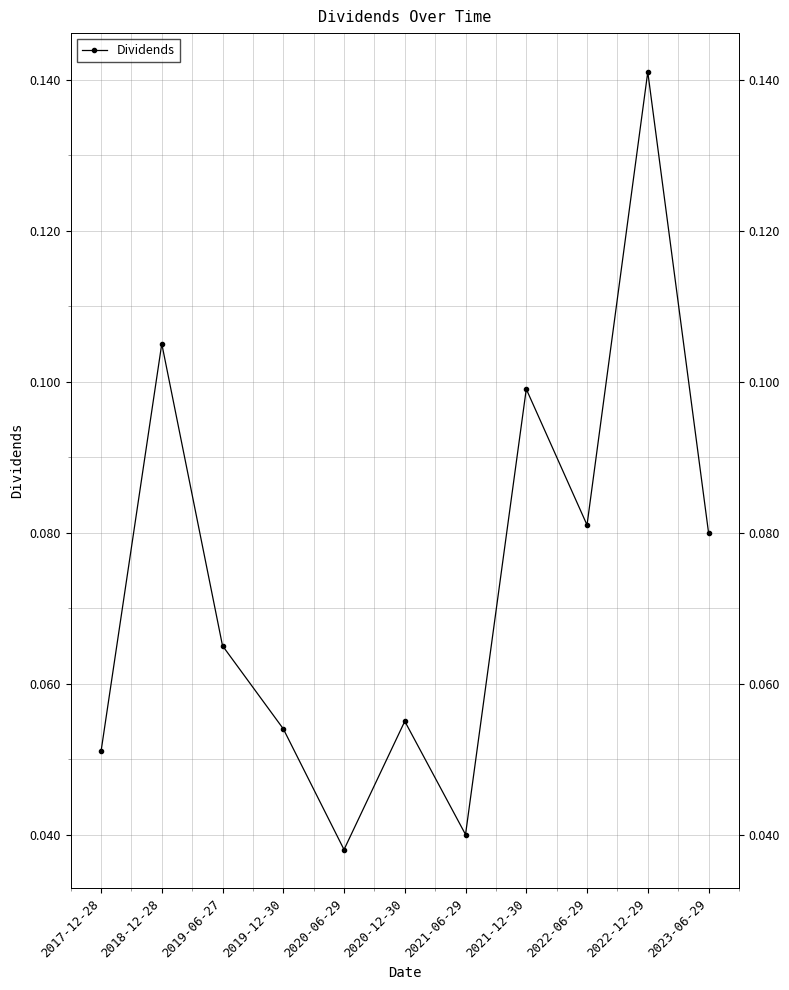

What position from the left is 2023-06-29?

11